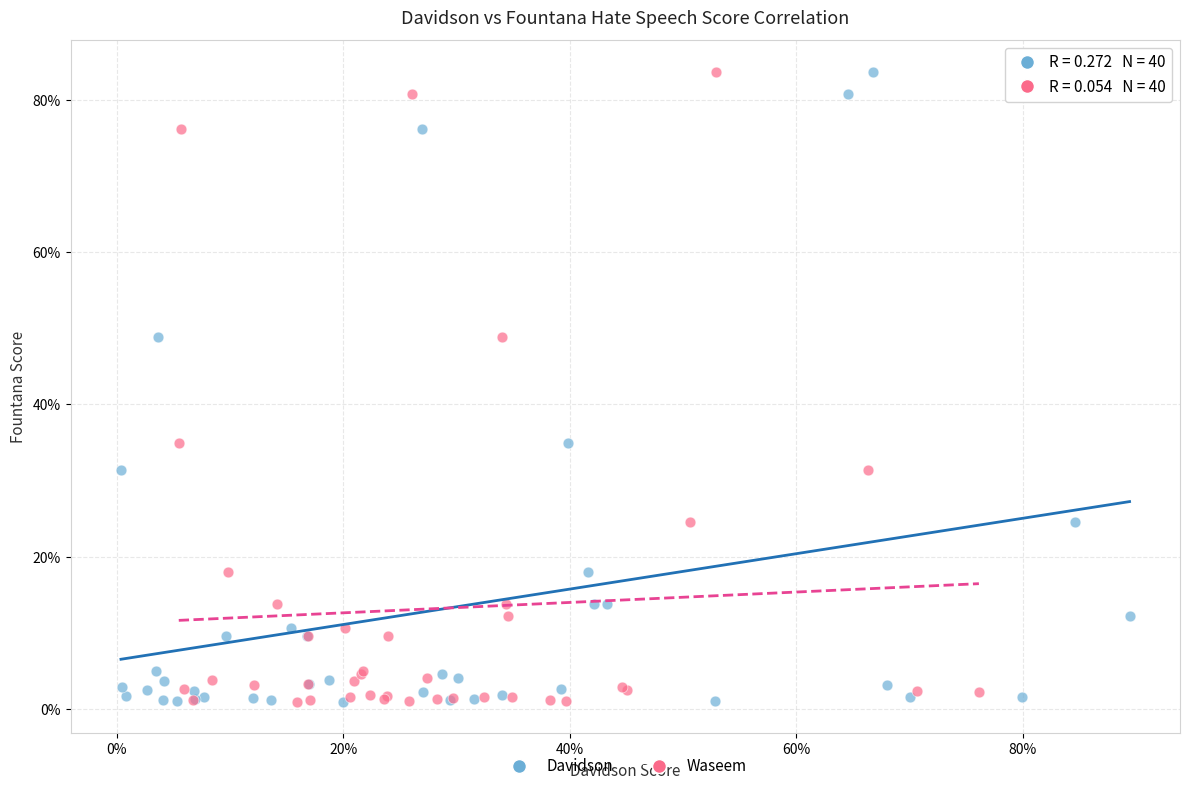

What are all the series names shown in the legend?

Davidson, Waseem